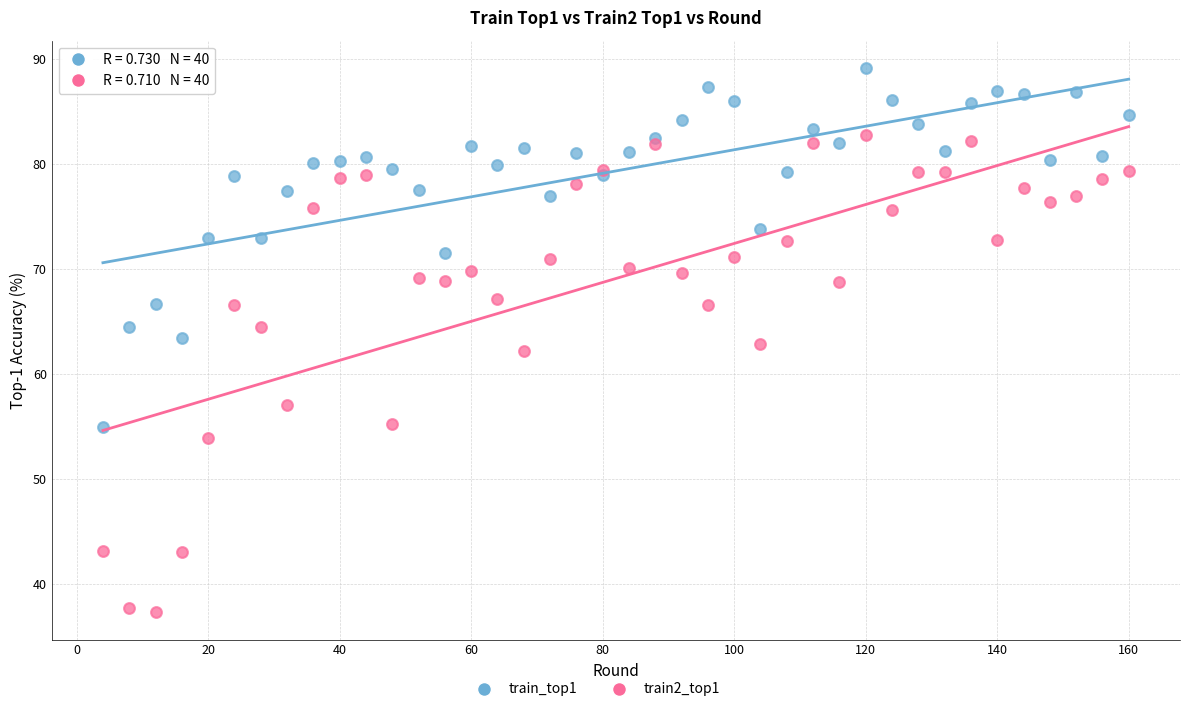

Which series has the widest spread of Y values?

train2_top1